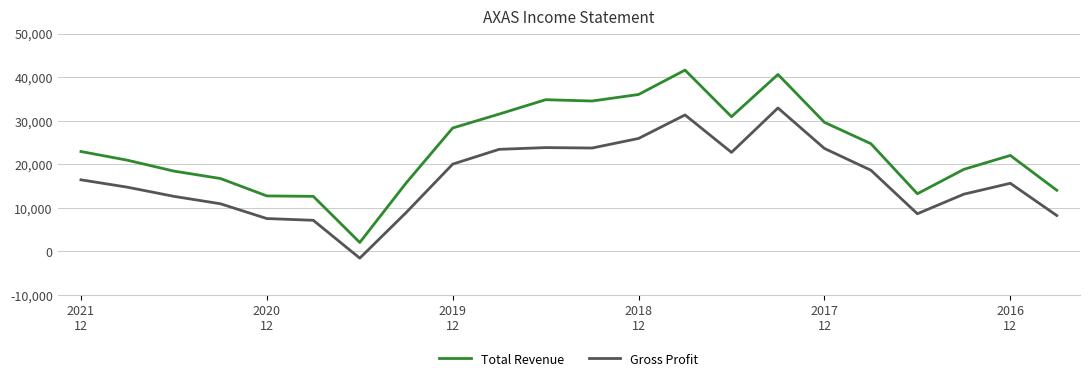

Rank the series by their average value, from lowest to highest.

Gross Profit, Total Revenue